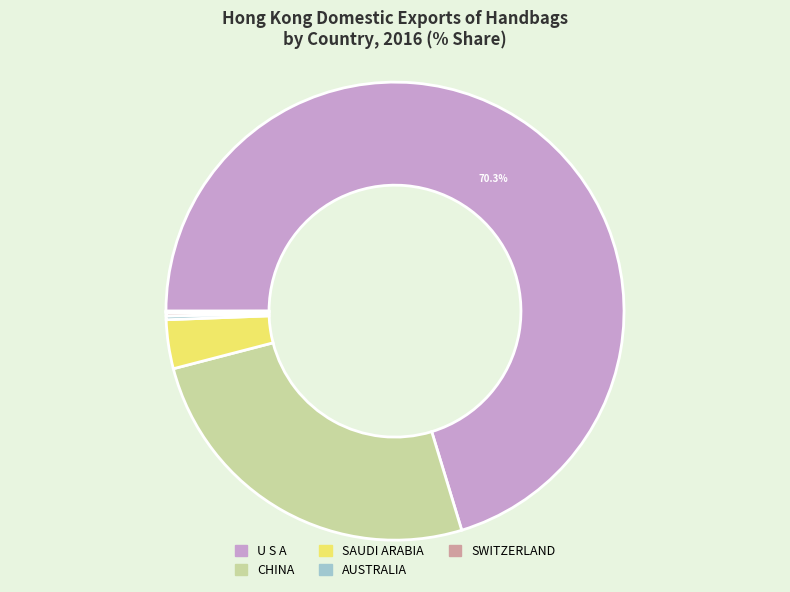

To the nearest percent, what is the difference between the largest and smallest slice percentages?

70%